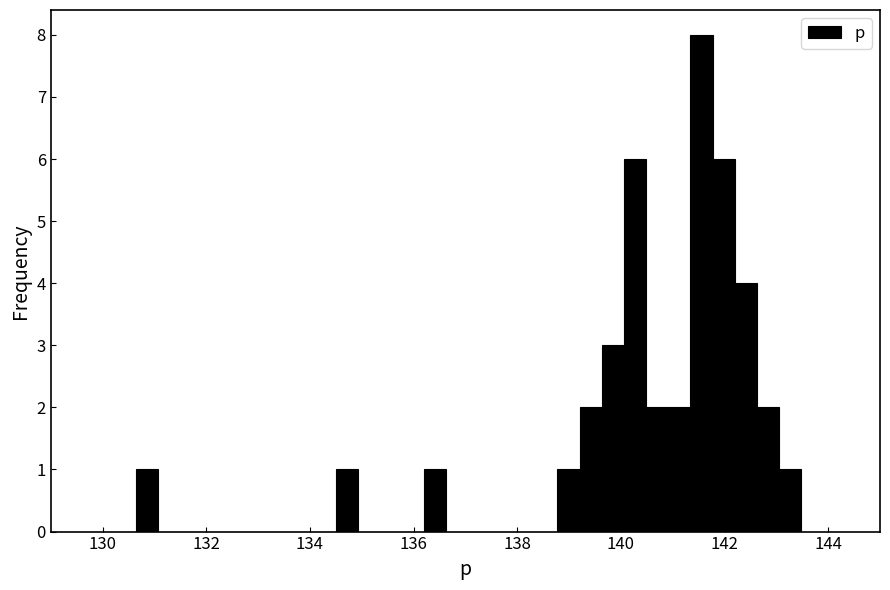

Around what value on the x-axis is the tallest bar? Give the approximate position of its centre, as read against the axis.

141.6